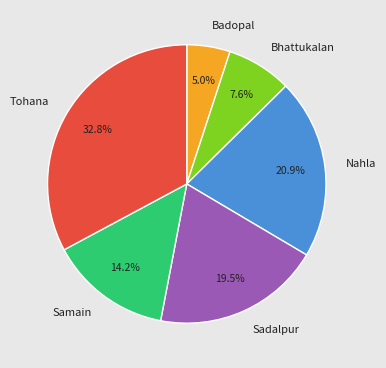

To the nearest percent, what is the difference between the Samain and Nahla slice percentages?

7%